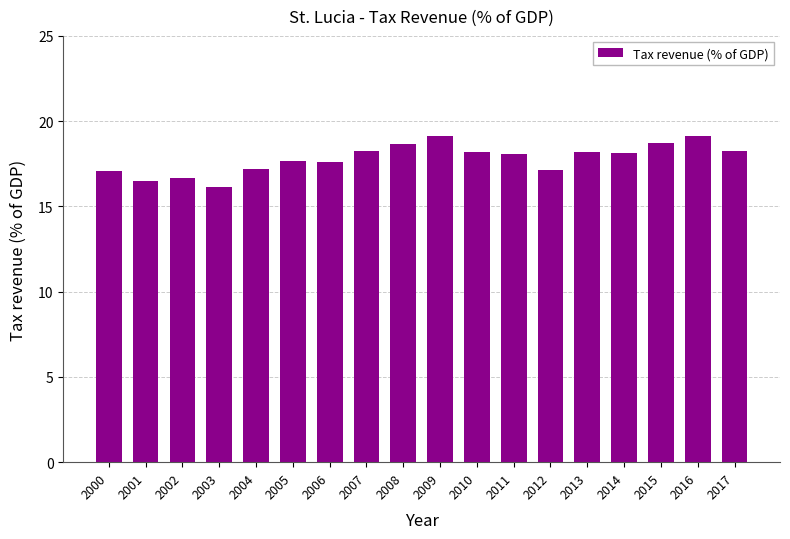

What is the value of the 10th bar from the left?

19.1